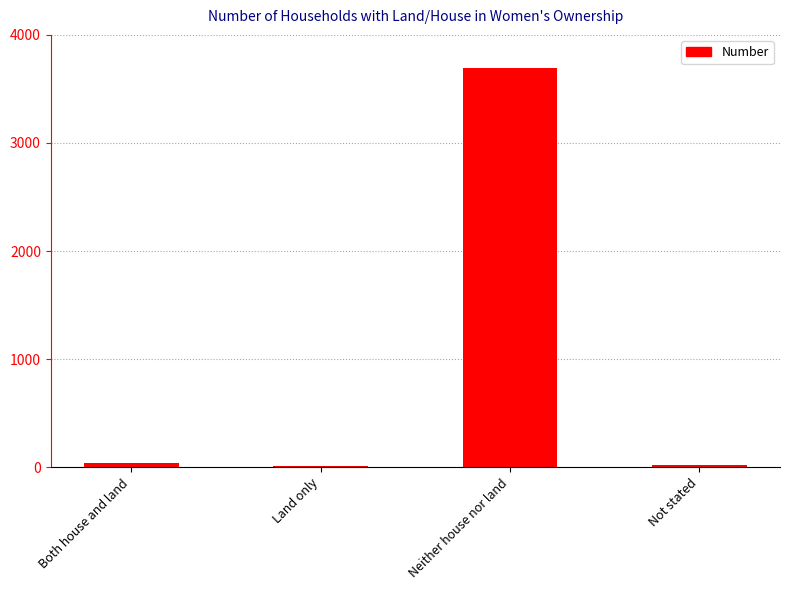

What is the label of the 2nd bar from the right?

Neither house nor land